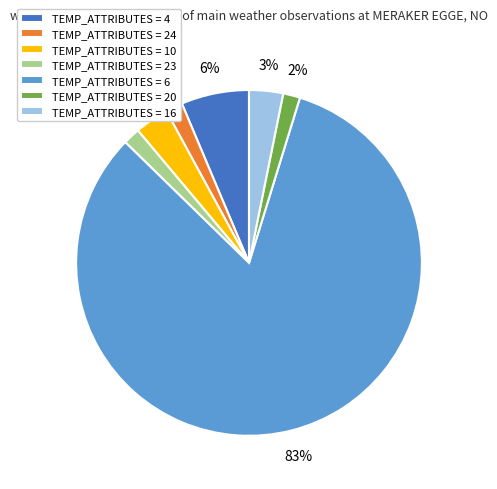

Which has a higher value, TEMP_ATTRIBUTES = 10 or TEMP_ATTRIBUTES = 6?

TEMP_ATTRIBUTES = 6